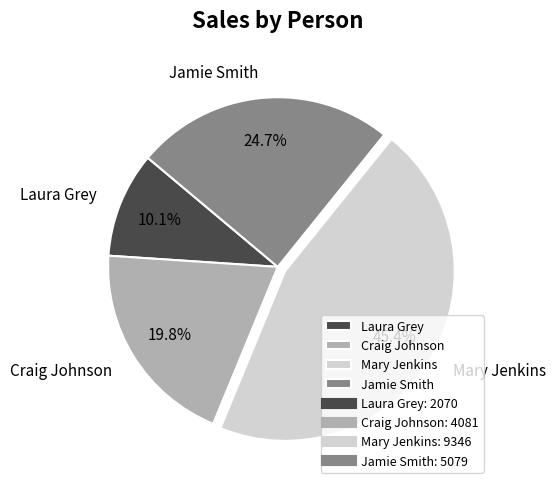

What is the total percentage of Jamie Smith and Mary Jenkins?

70.1%